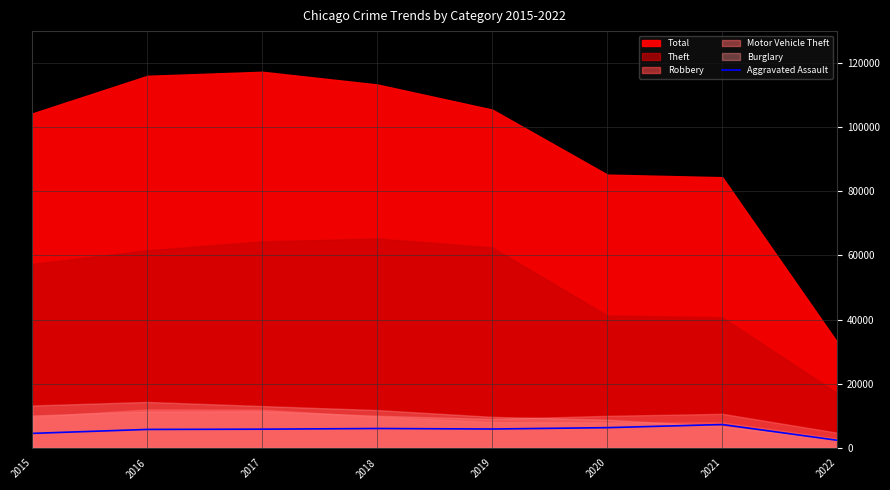

What is the smallest value displayed?

2331